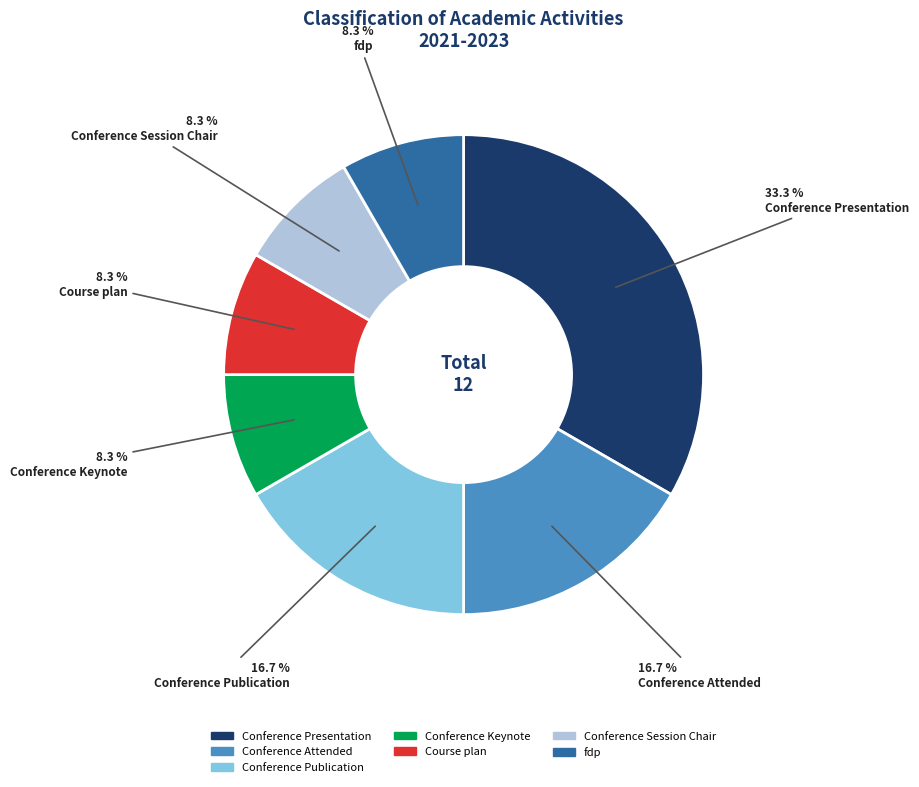

To the nearest percent, what is the combined percentage of Conference Publication and Conference Keynote?

25%